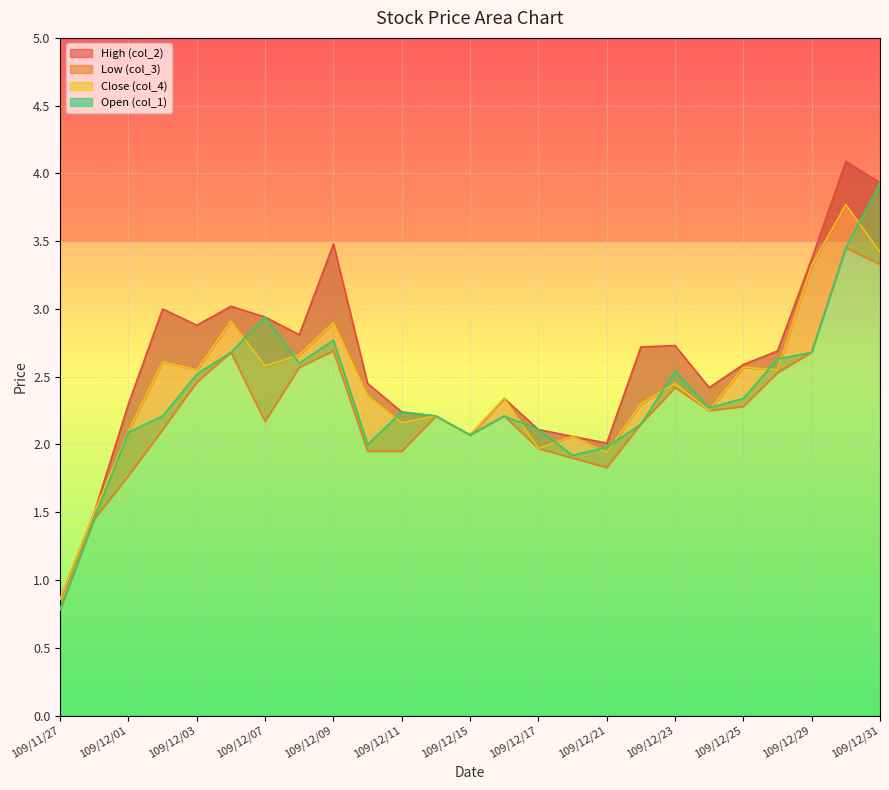

What is the sum of all Low (col_3) values?

55.9